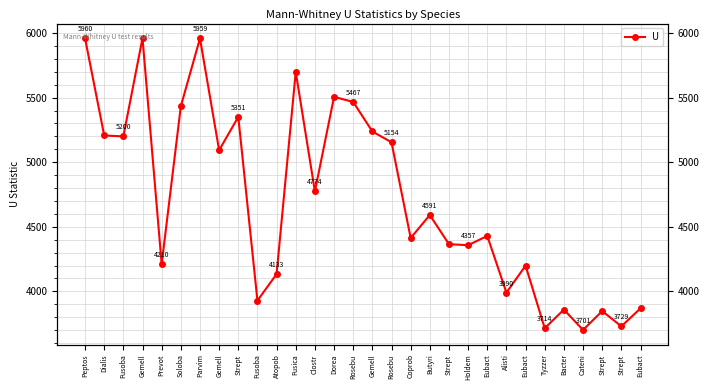

How many distinct data groups are displayed?

1